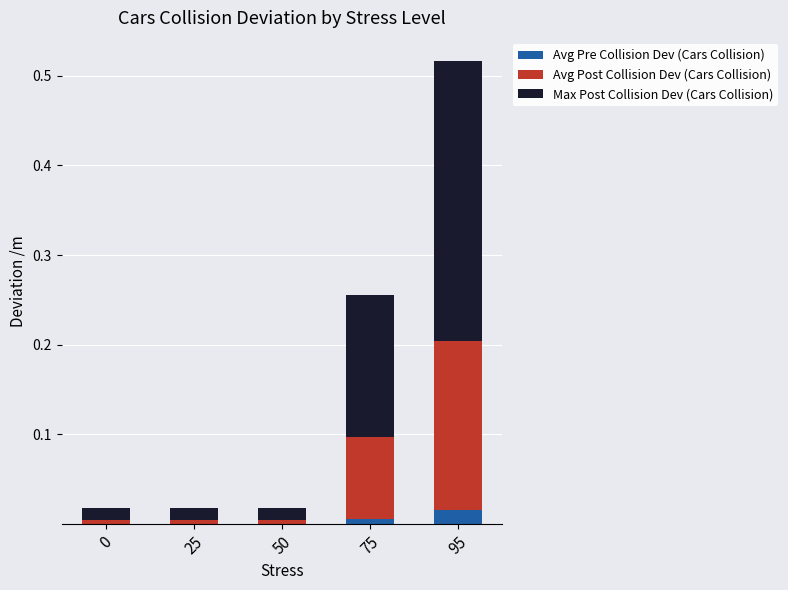

What are all the series names shown in the legend?

Avg Pre Collision Dev (Cars Collision), Avg Post Collision Dev (Cars Collision), Max Post Collision Dev (Cars Collision)